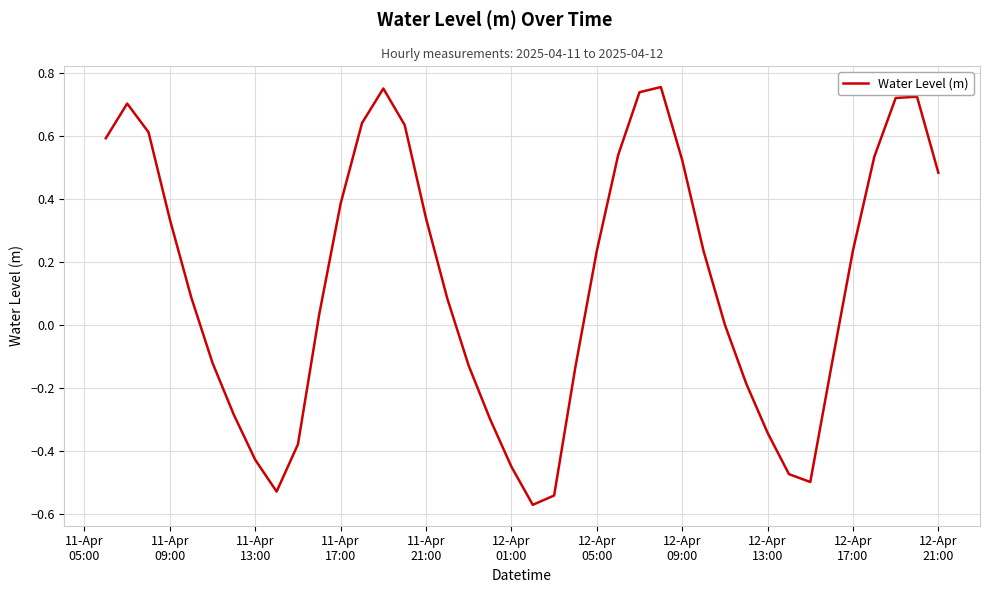

What is the difference between the maximum and minimum values?

1.3